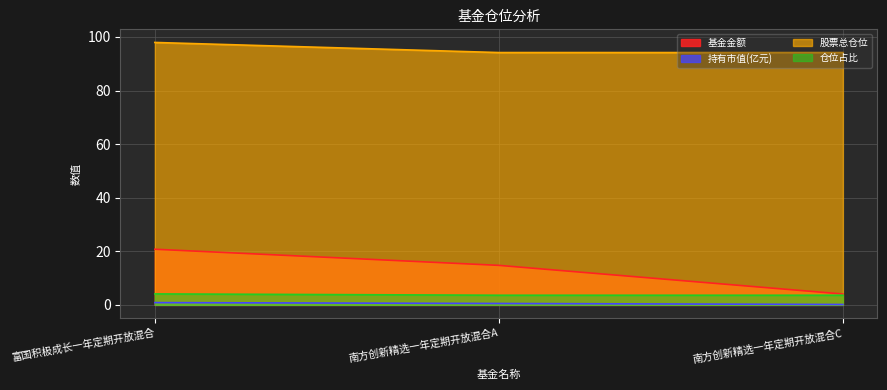

Reading right to left, list all the values displayed in this chart.

基金金额: 4.1	14.8	20.8
持有市值(亿元): 0.1	0.5	0.9
股票总仓位: 94.2	94.2	97.9
仓位占比: 3.6	3.6	4.1